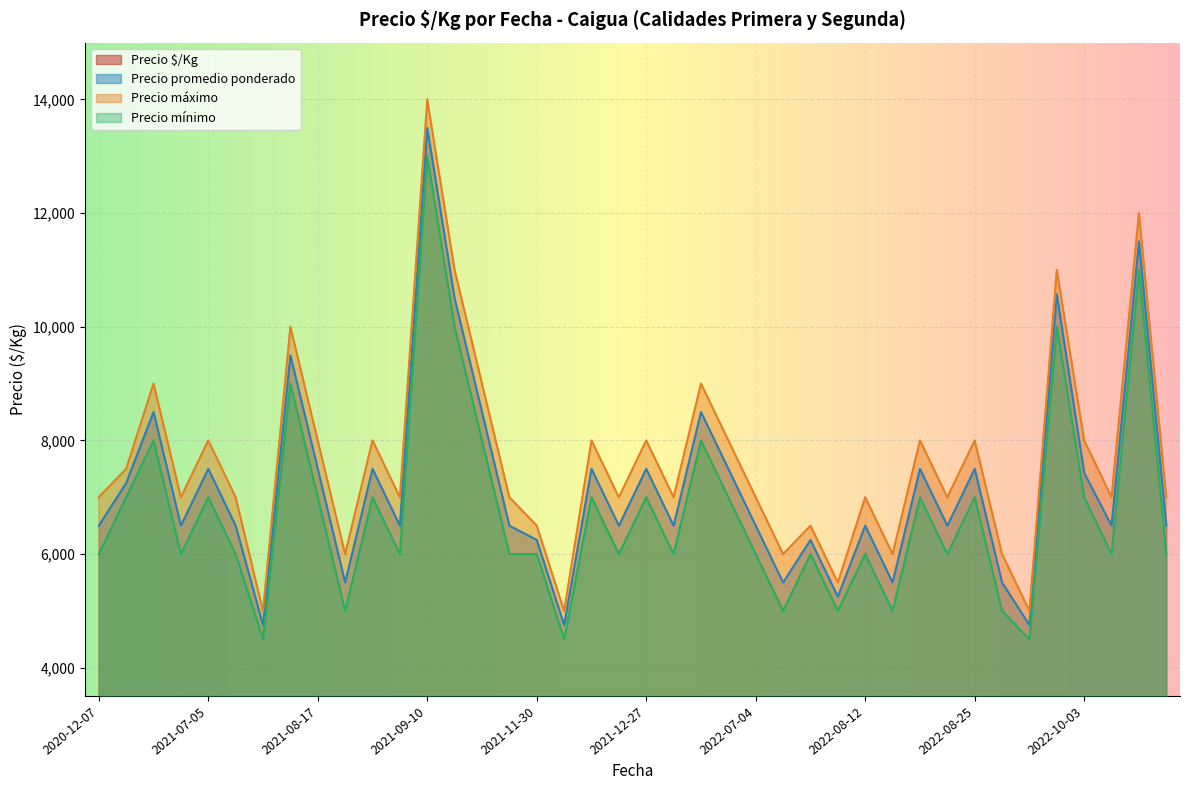

Between 2021-09-03 and 2022-10-03, which series saw the biggest shift?

Precio máximo